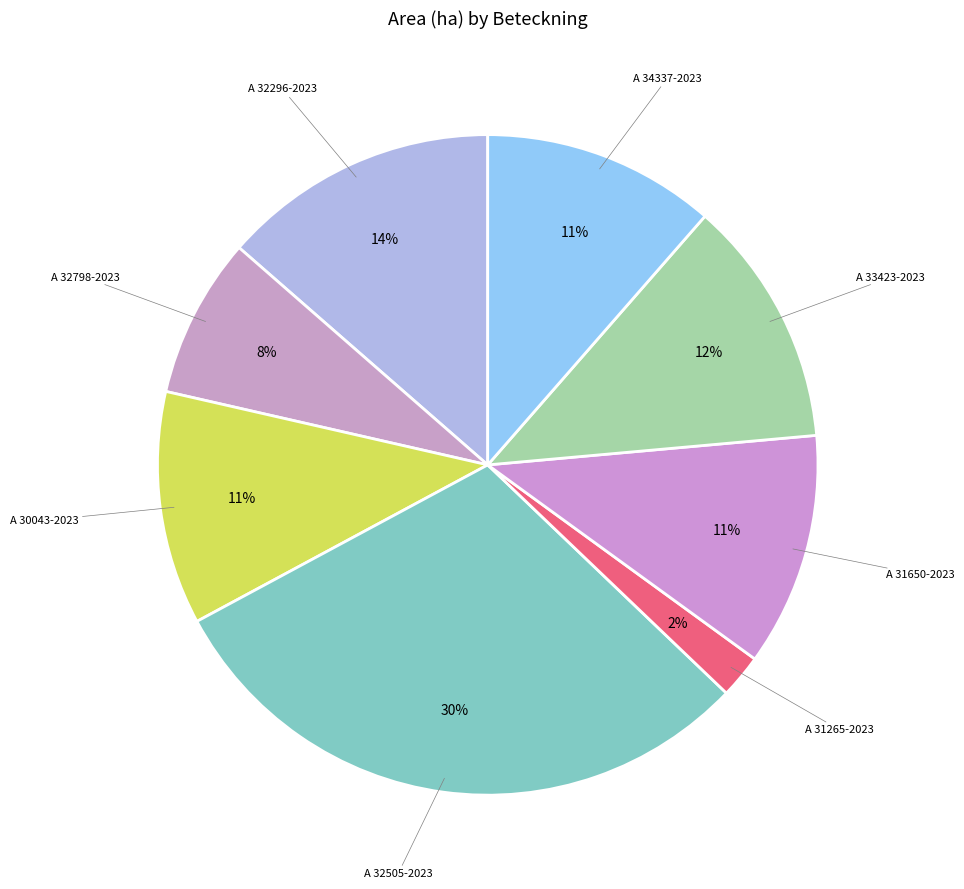

How many segments does this pie chart have?

8